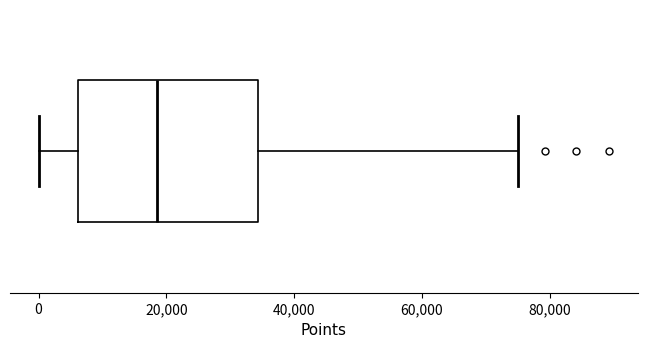

Transcribe this box plot: give where the median line is, the range the box spans, and where the two whiskers end, as read against the x-axis. The values are not printed on the chart, so give them approximately, as read against the axis.

median 18000, box 6000 to 34000, whiskers 0 to 74000